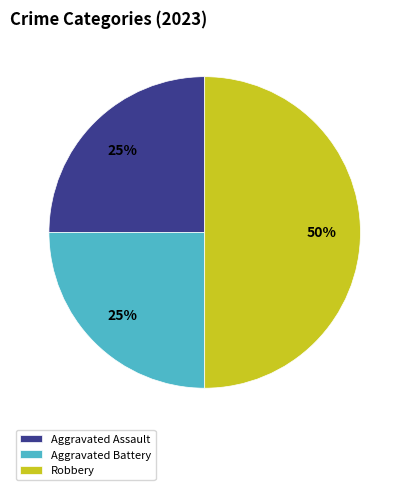

How many slices are in this pie chart?

3